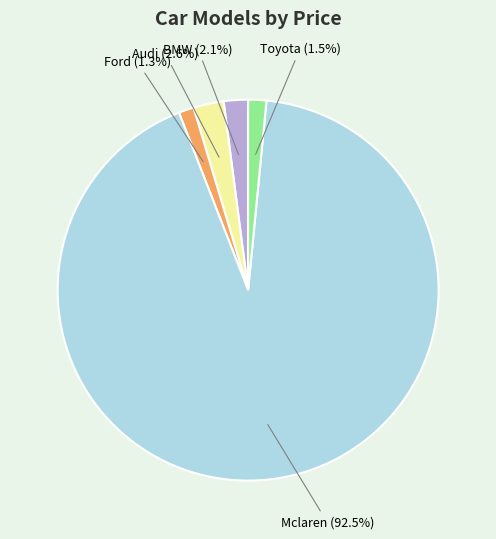

What is the total percentage of BMW and Toyota?

3.6%